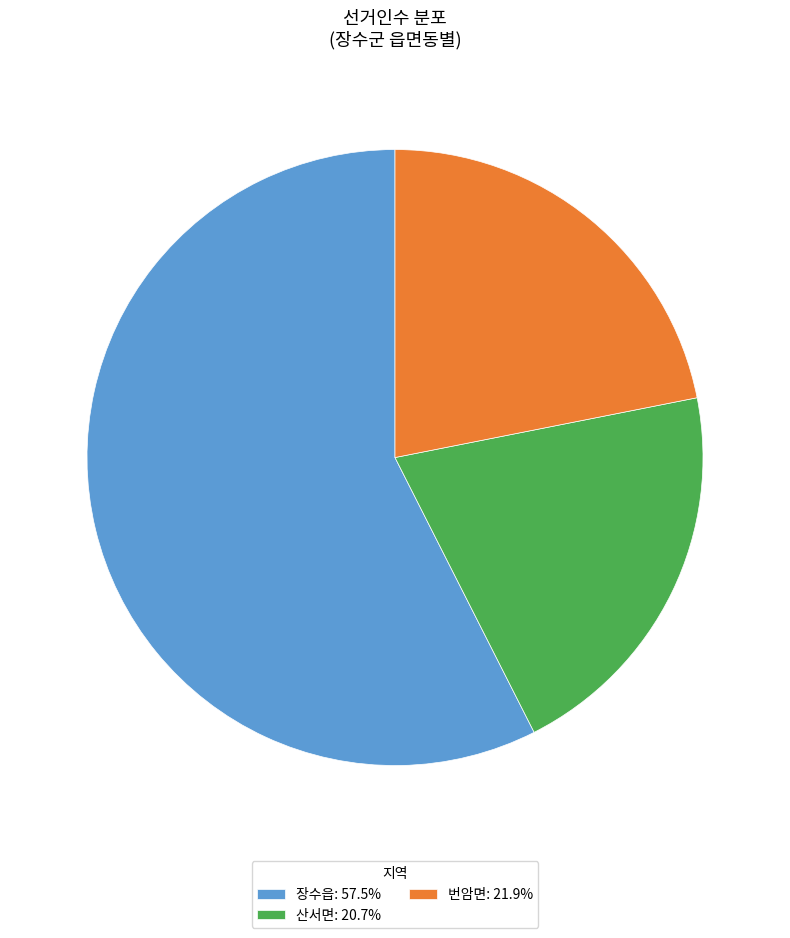

Approximately how many times larger is the value at 산서면 compared to 번암면?

0.9